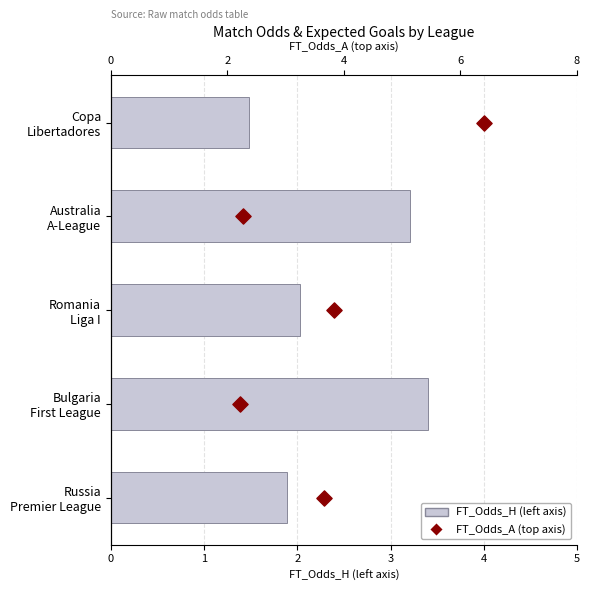

What are all the series names shown in the legend?

FT_Odds_H (left axis), FT_Odds_A (top axis)